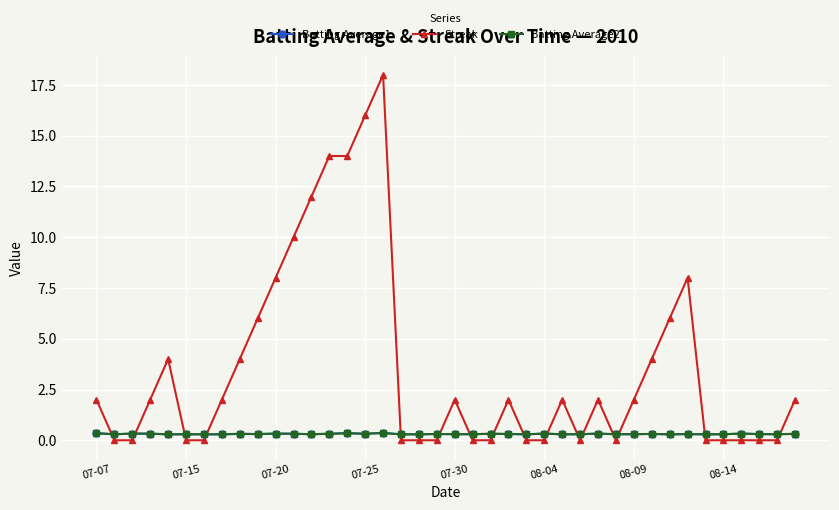

True or false: Batting Average1 has more than 0 interior local peaks.

True